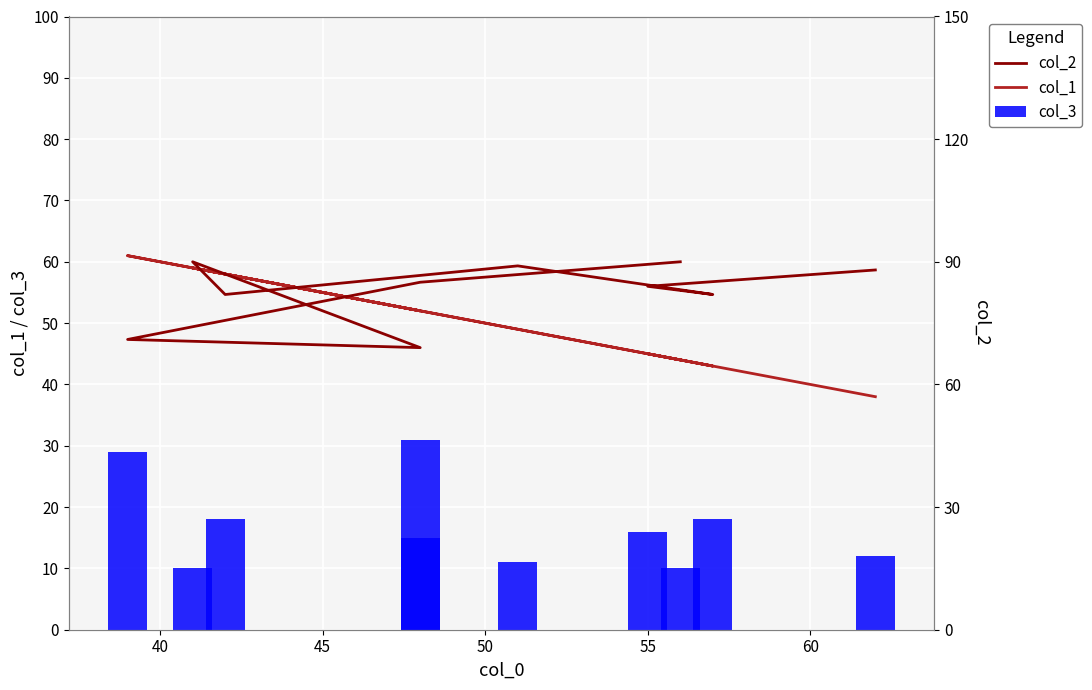

At how many categories does at least one series exceed 60?

10